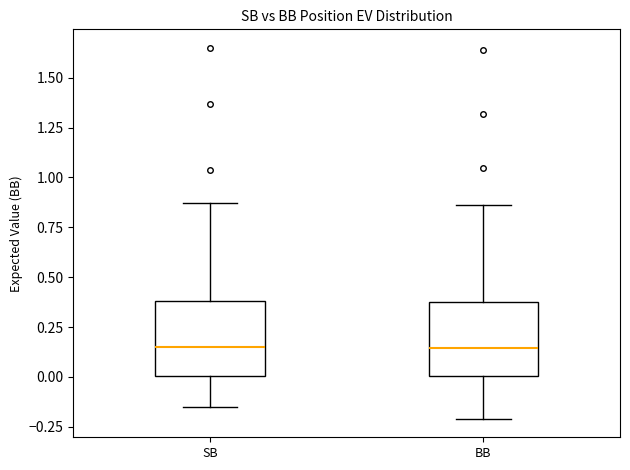

Reading left to right, transcribe this box plot: for each box, give where its median line is, the range the box spans, and where its two whiskers end, as read against the y-axis. The values are not printed on the chart, so give them approximately, as read against the axis.

SB: median 0.15, box 0.00 to 0.40, whiskers -0.15 to 0.85
BB: median 0.15, box 0.00 to 0.40, whiskers -0.20 to 0.85